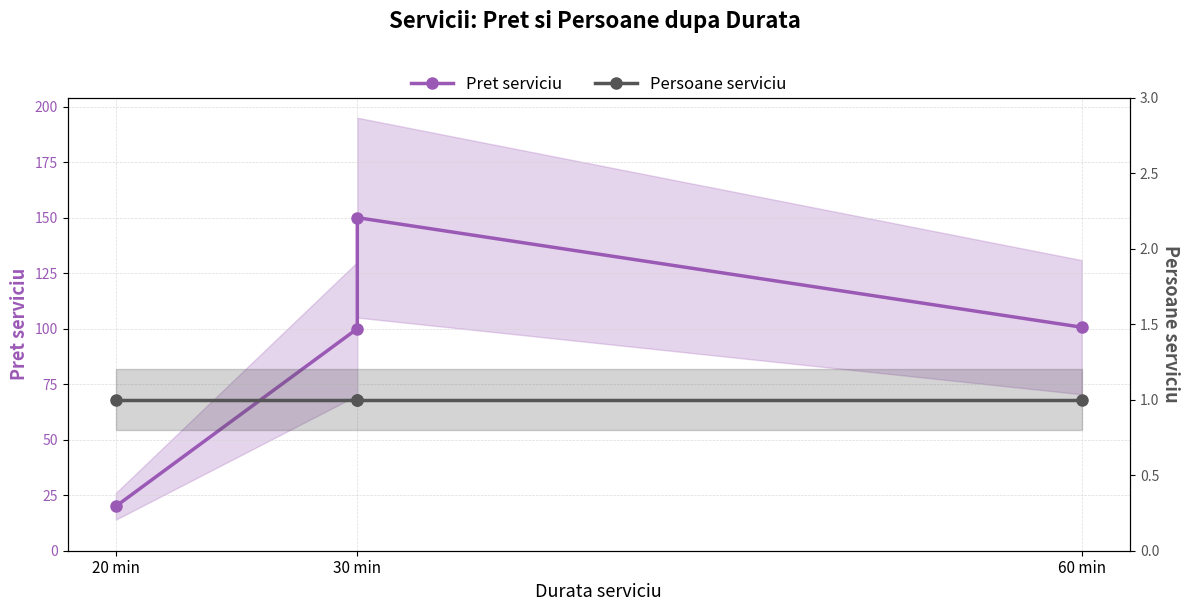

True or false: Persoane serviciu has more than 0 interior local peaks.

False